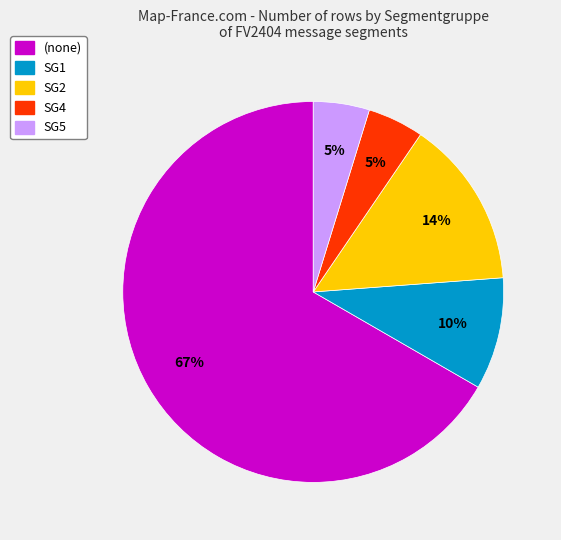

Is there any slice that represents more than half of the pie?

Yes